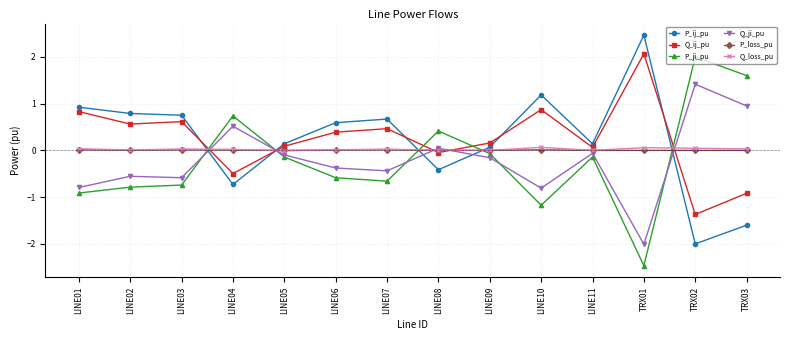

What is the label of the 1st point from the left?

LINE01